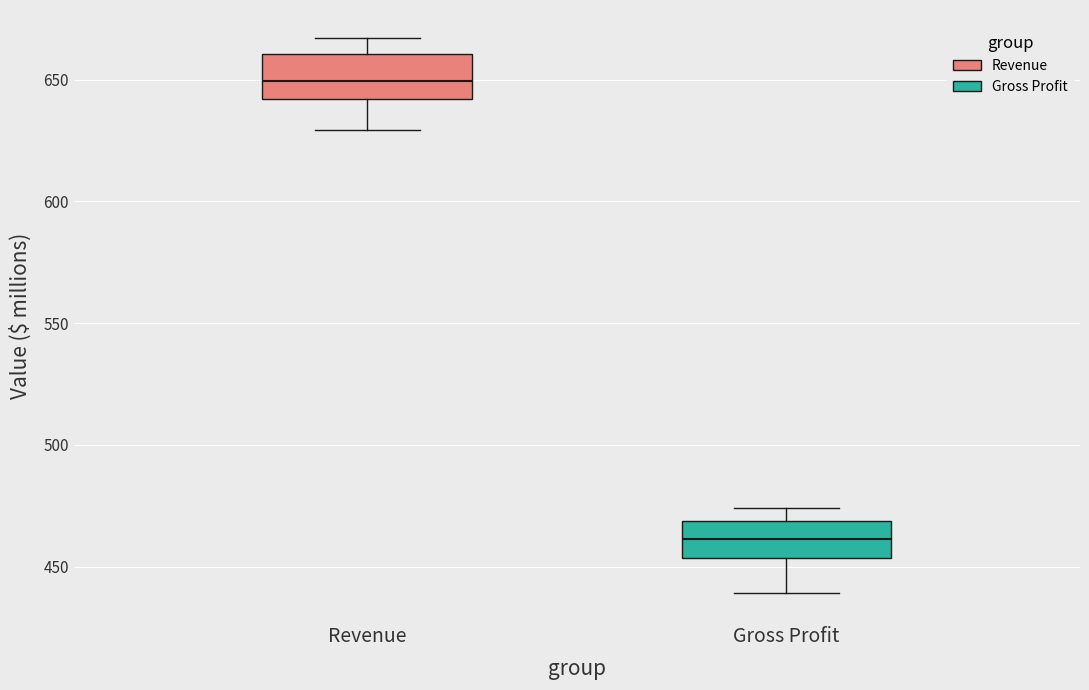

Which box has the lowest median line?

Gross Profit